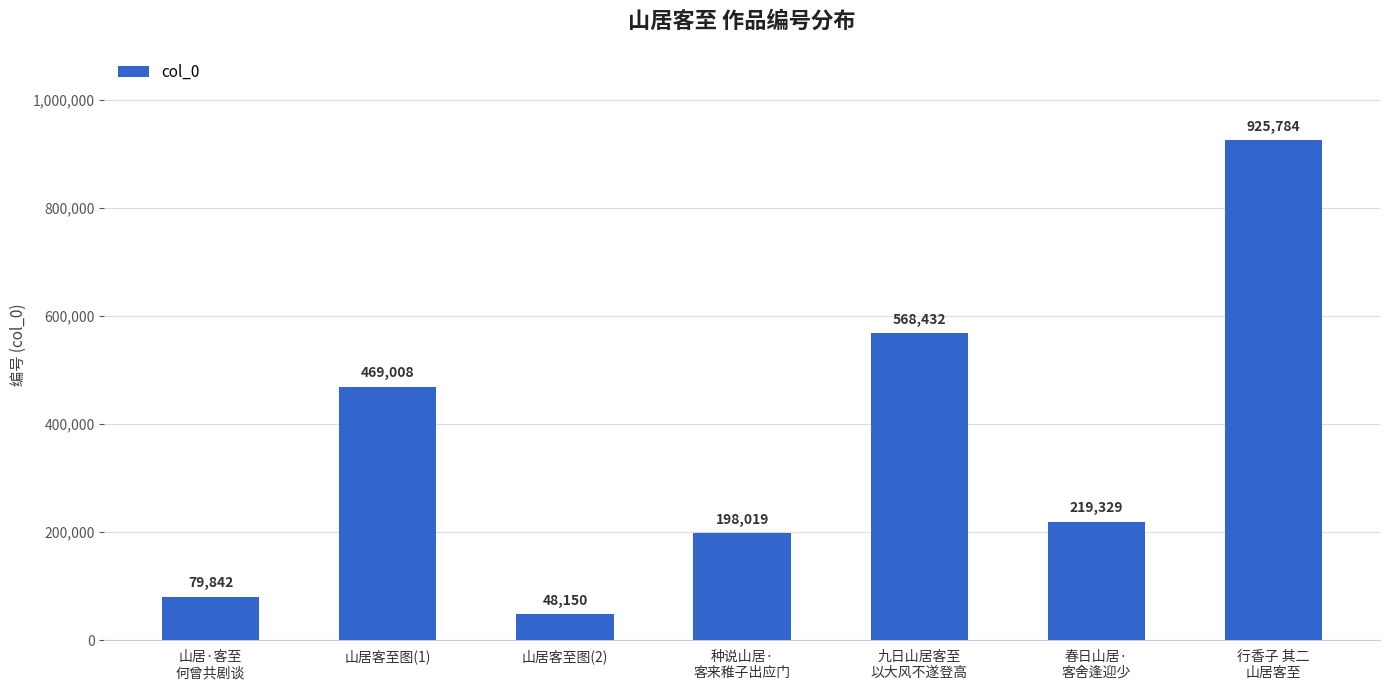

List the labels in order of value, smallest first.

山居客至图(2), 山居·客至
何曾共剧谈, 种说山居·
客来稚子出应门, 春日山居·
客舍逢迎少, 山居客至图(1), 九日山居客至
以大风不遂登高, 行香子 其二
山居客至